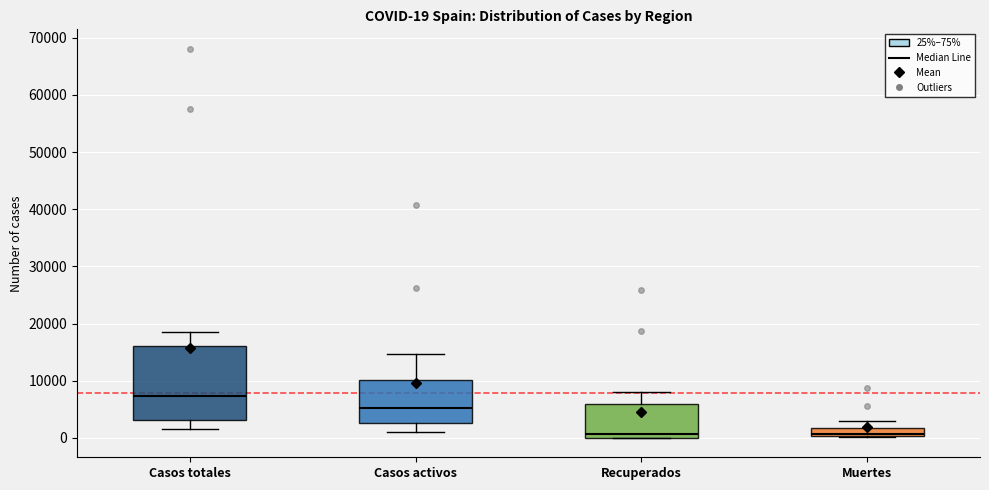

Which box is the tallest, from its lower edge to its upper edge?

Casos totales